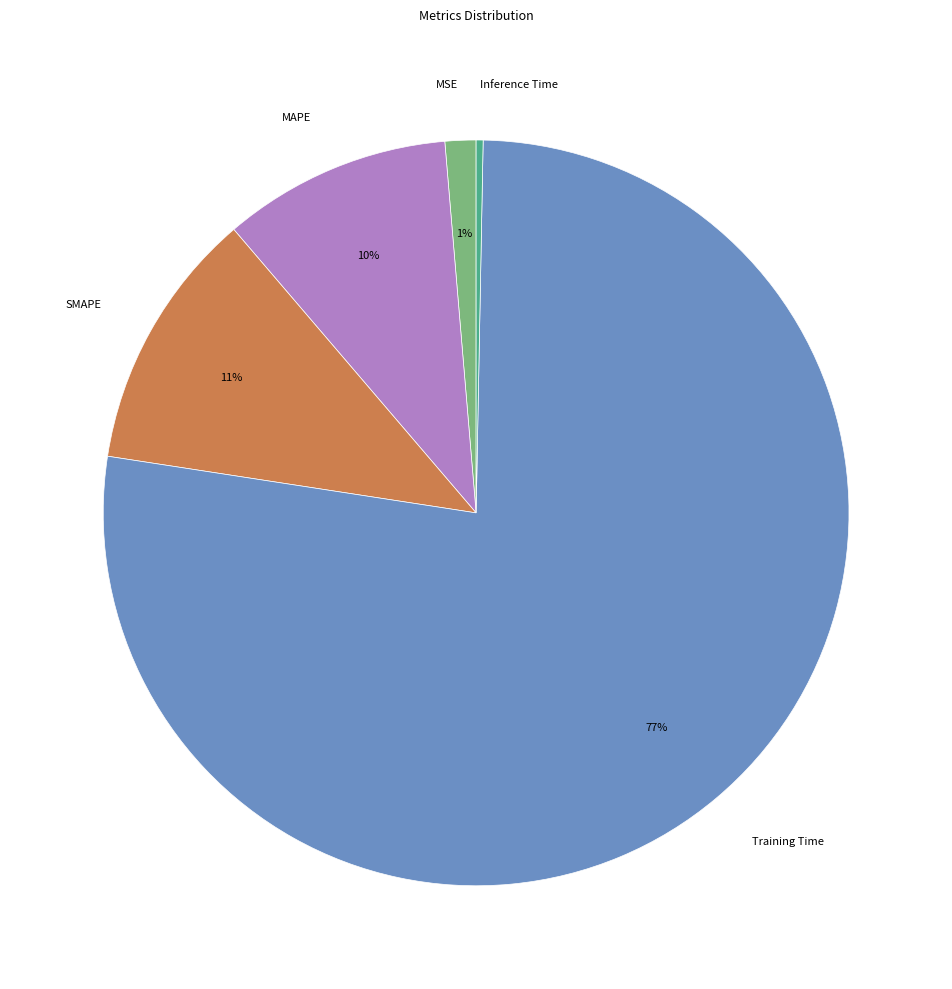

Does Training Time represent more than half of the total?

Yes